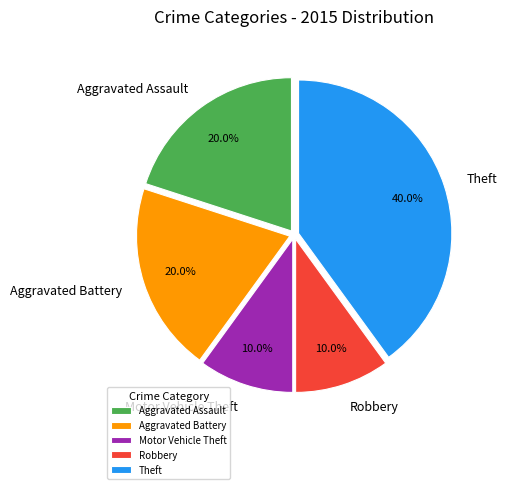

To the nearest percent, what is the difference between the largest and smallest slice percentages?

30%